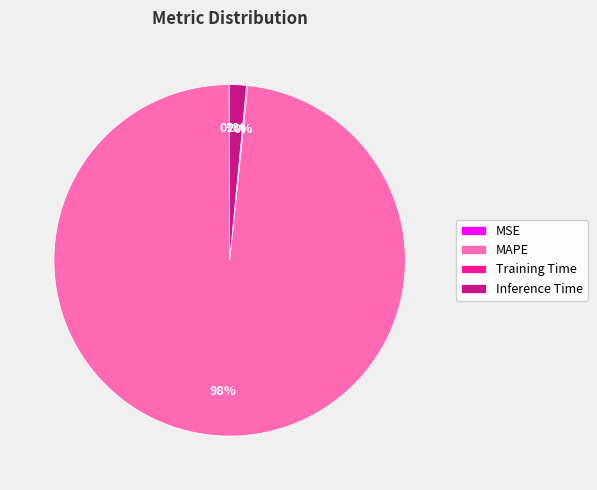

Is MAPE the majority of the pie?

Yes